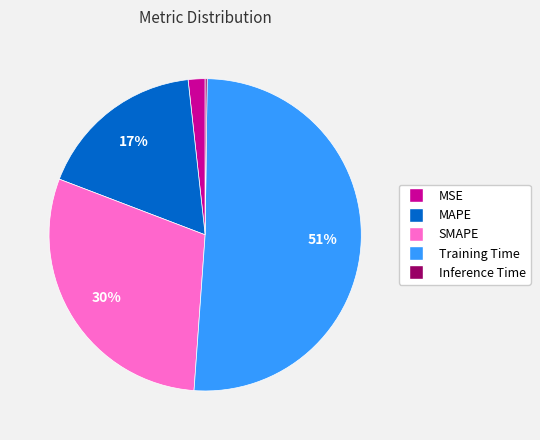

Is it true that Training Time is 38% of the pie?

False